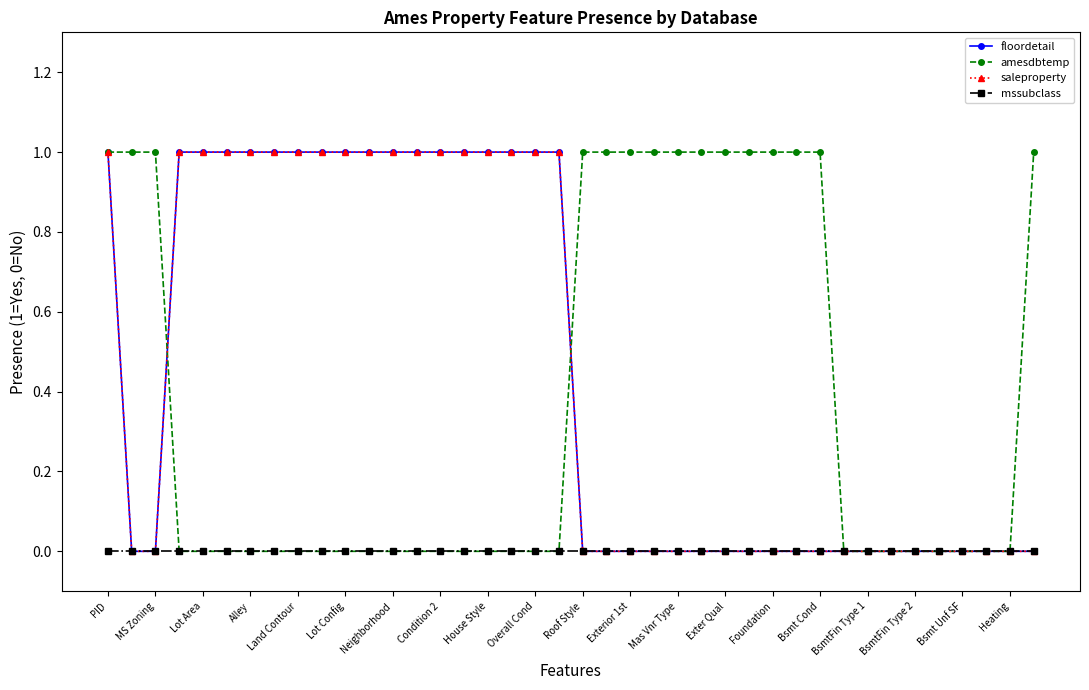

Does the chart display data point markers on the line(s)?

Yes